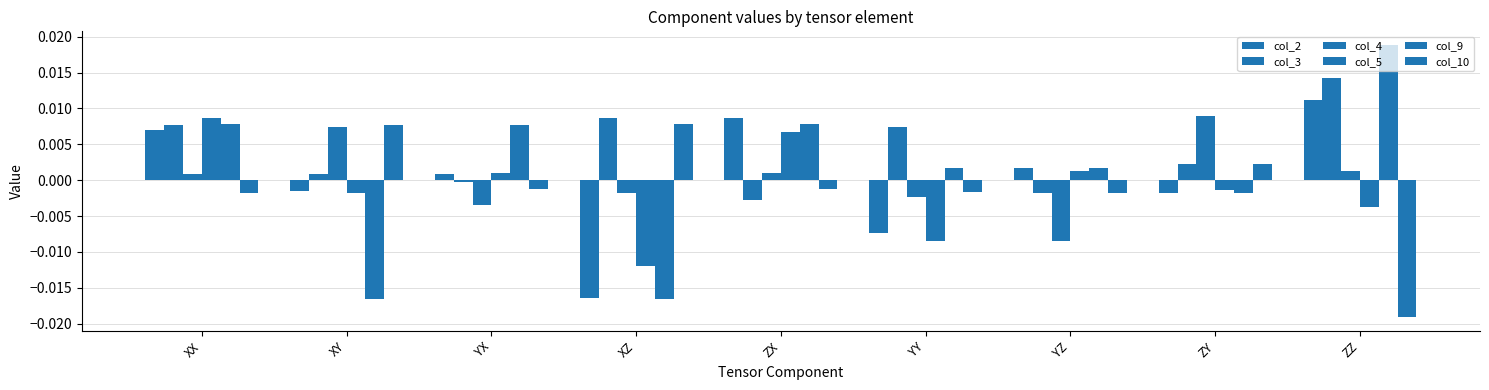

How many groups of bars are there?

9